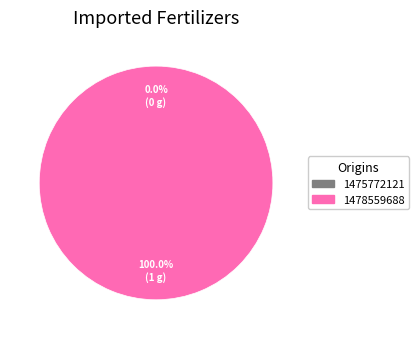

Which slice is the largest?

1478559688